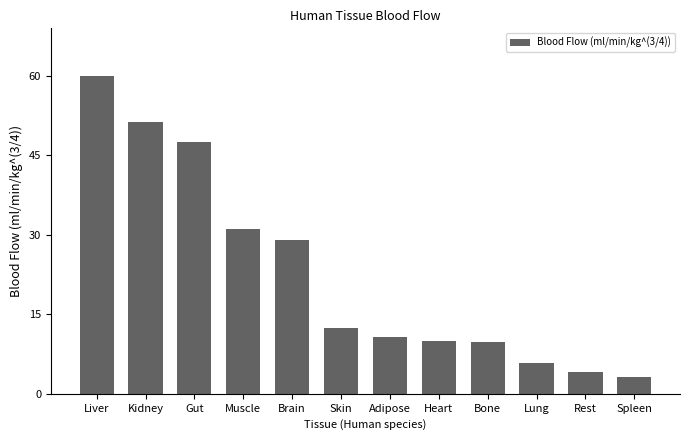

Between Spleen and Bone, which is larger?

Bone